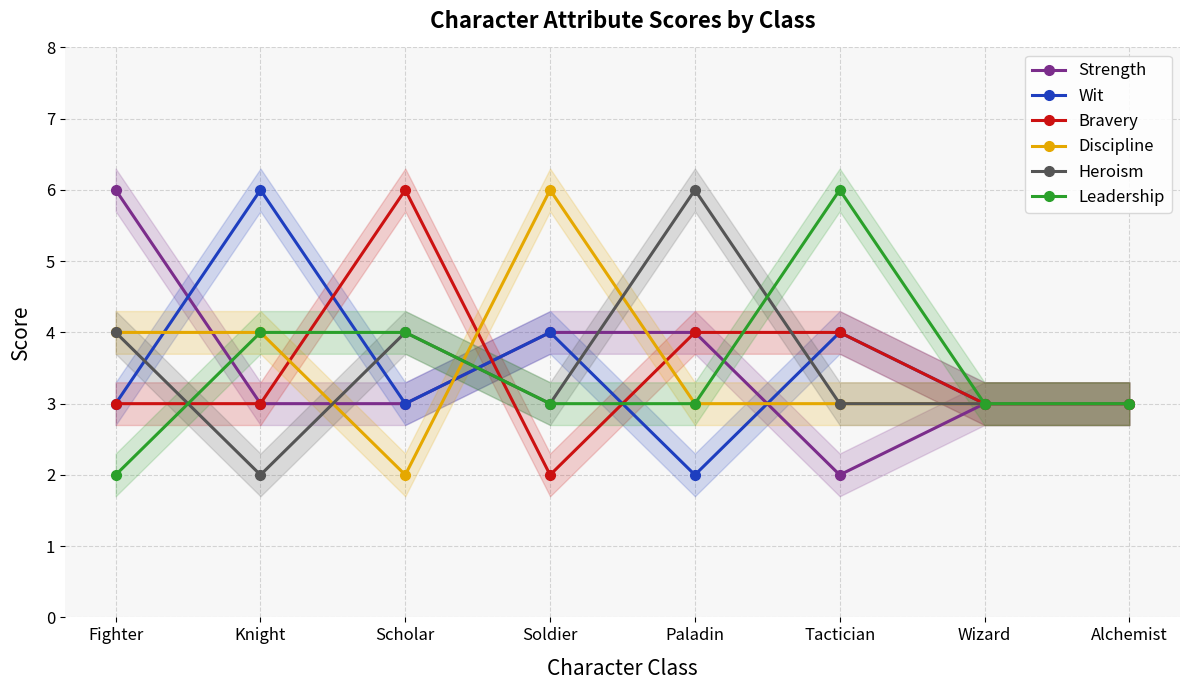

True or false: Discipline has more than 1 points higher than both neighbors.

False